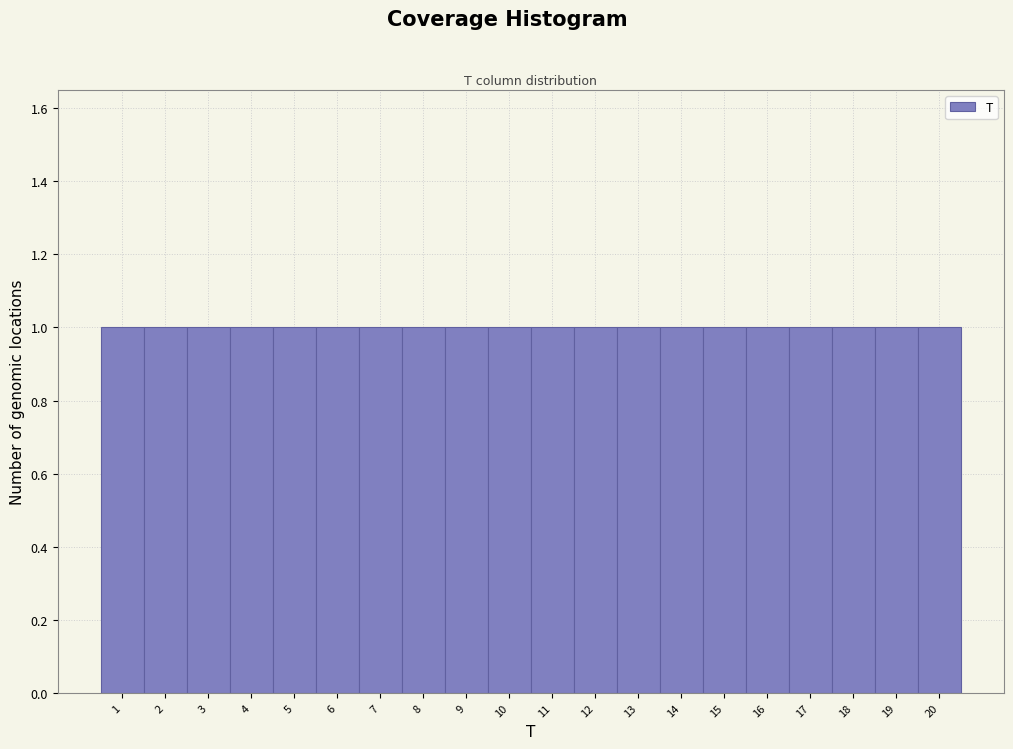

Reading left to right, list every bar in this chart as the range it spans on the x-axis followed by its height. The values are not printed on the chart, so give them approximately, as read against the axis.

0.5 to 1.5: 1
1.5 to 2.5: 1
2.5 to 3.5: 1
3.5 to 4.5: 1
4.5 to 5.5: 1
5.5 to 6.5: 1
6.5 to 7.5: 1
7.5 to 8.5: 1
8.5 to 9.5: 1
9.5 to 10.5: 1
10.5 to 11.5: 1
11.5 to 12.5: 1
12.5 to 13.5: 1
13.5 to 14.5: 1
14.5 to 15.5: 1
15.5 to 16.5: 1
16.5 to 17.5: 1
17.5 to 18.5: 1
18.5 to 19.5: 1
19.5 to 20.5: 1